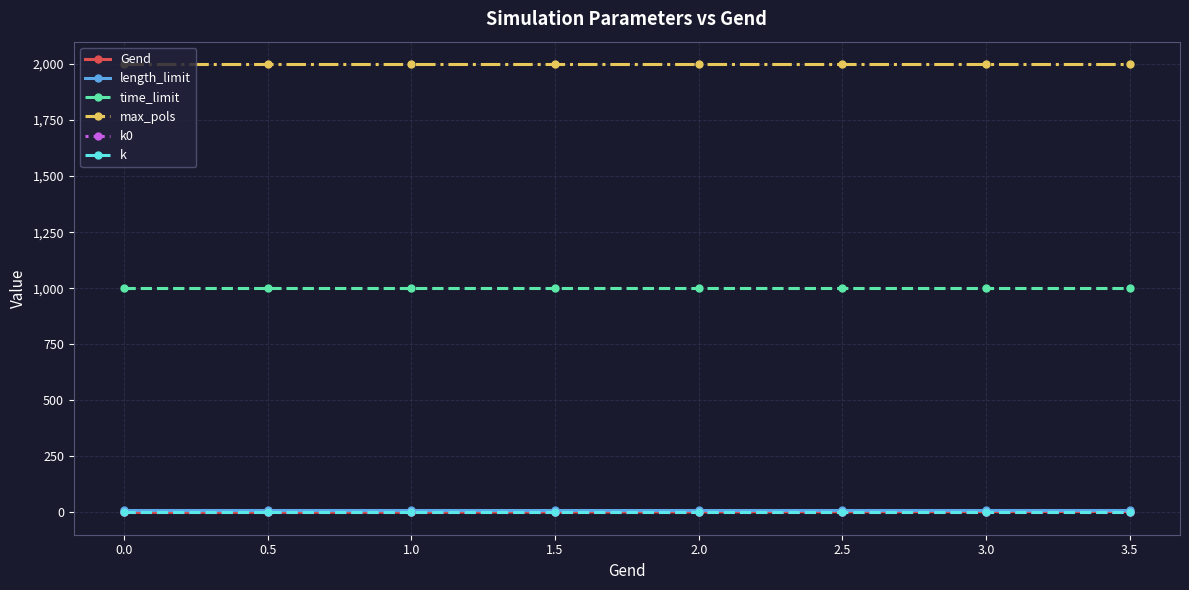

Is this an area chart (filled region under the line)?

No